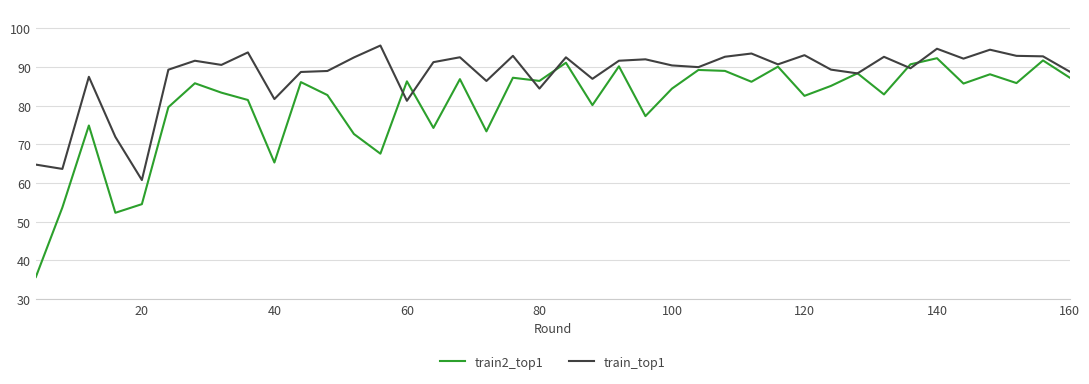

Does the chart display data point markers on the line(s)?

No